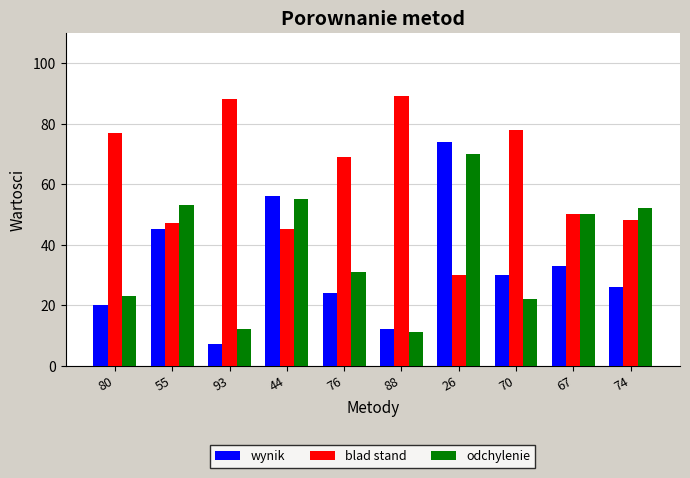

What position from the right is 76?

6